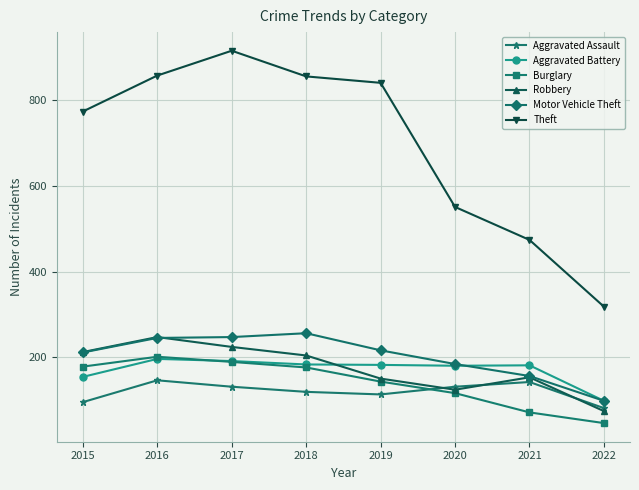

Where is the first local maximum for Robbery?

2016